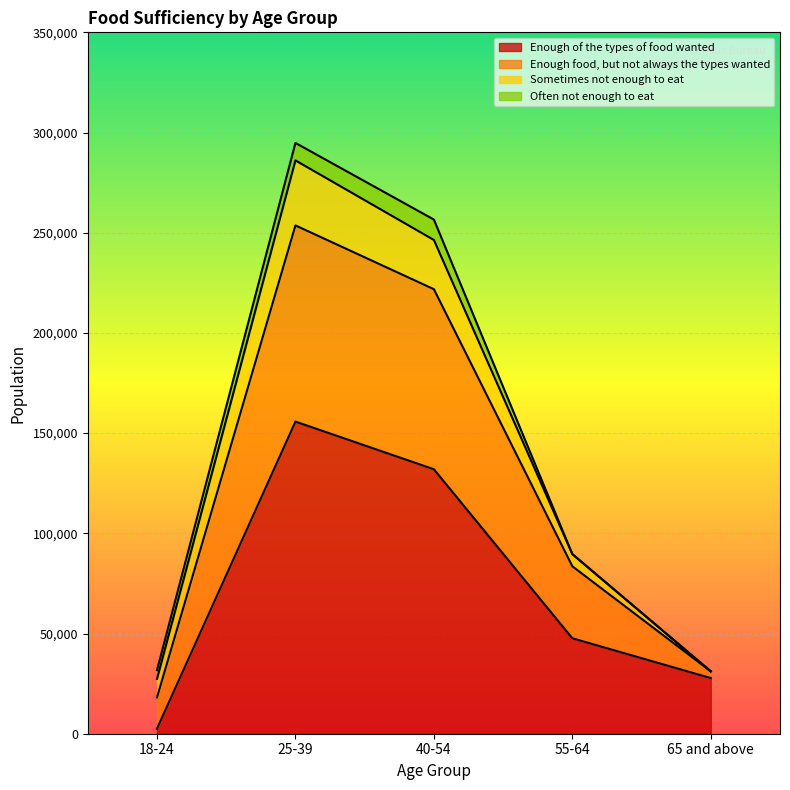

What is the value of the Enough of the types of food wanted point at the 2nd from the left?

155759